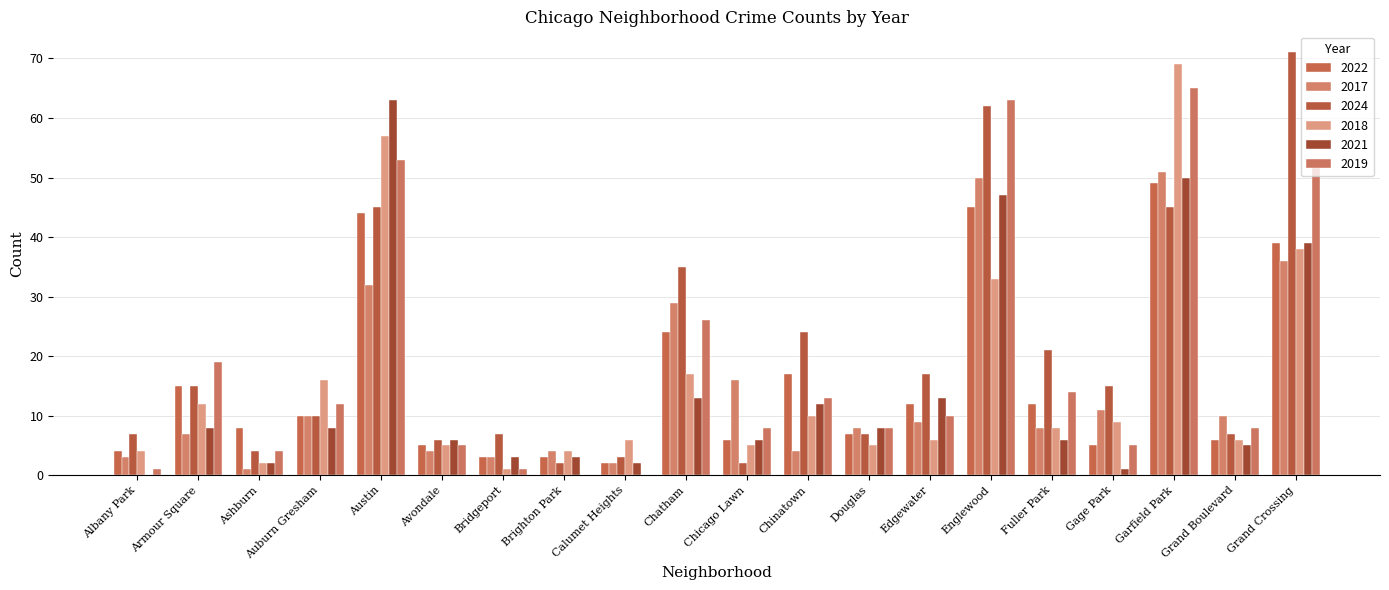

Reading left to right, list all the values displayed in this chart.

2022: Albany Park=4	Armour Square=15	Ashburn=8	Auburn Gresham=10	Austin=44	Avondale=5	Bridgeport=3	Brighton Park=3	Calumet Heights=2	Chatham=24	Chicago Lawn=6	Chinatown=17	Douglas=7	Edgewater=12	Englewood=45	Fuller Park=12	Gage Park=5	Garfield Park=49	Grand Boulevard=6	Grand Crossing=39
2017: Albany Park=3	Armour Square=7	Ashburn=1	Auburn Gresham=10	Austin=32	Avondale=4	Bridgeport=3	Brighton Park=4	Calumet Heights=2	Chatham=29	Chicago Lawn=16	Chinatown=4	Douglas=8	Edgewater=9	Englewood=50	Fuller Park=8	Gage Park=11	Garfield Park=51	Grand Boulevard=10	Grand Crossing=36
2024: Albany Park=7	Armour Square=15	Ashburn=4	Auburn Gresham=10	Austin=45	Avondale=6	Bridgeport=7	Brighton Park=2	Calumet Heights=3	Chatham=35	Chicago Lawn=2	Chinatown=24	Douglas=7	Edgewater=17	Englewood=62	Fuller Park=21	Gage Park=15	Garfield Park=45	Grand Boulevard=7	Grand Crossing=71
2018: Albany Park=4	Armour Square=12	Ashburn=2	Auburn Gresham=16	Austin=57	Avondale=5	Bridgeport=1	Brighton Park=4	Calumet Heights=6	Chatham=17	Chicago Lawn=5	Chinatown=10	Douglas=5	Edgewater=6	Englewood=33	Fuller Park=8	Gage Park=9	Garfield Park=69	Grand Boulevard=6	Grand Crossing=38
2021: Albany Park=0	Armour Square=8	Ashburn=2	Auburn Gresham=8	Austin=63	Avondale=6	Bridgeport=3	Brighton Park=3	Calumet Heights=2	Chatham=13	Chicago Lawn=6	Chinatown=12	Douglas=8	Edgewater=13	Englewood=47	Fuller Park=6	Gage Park=1	Garfield Park=50	Grand Boulevard=5	Grand Crossing=39
2019: Albany Park=1	Armour Square=19	Ashburn=4	Auburn Gresham=12	Austin=53	Avondale=5	Bridgeport=1	Brighton Park=0	Calumet Heights=0	Chatham=26	Chicago Lawn=8	Chinatown=13	Douglas=8	Edgewater=10	Englewood=63	Fuller Park=14	Gage Park=5	Garfield Park=65	Grand Boulevard=8	Grand Crossing=53